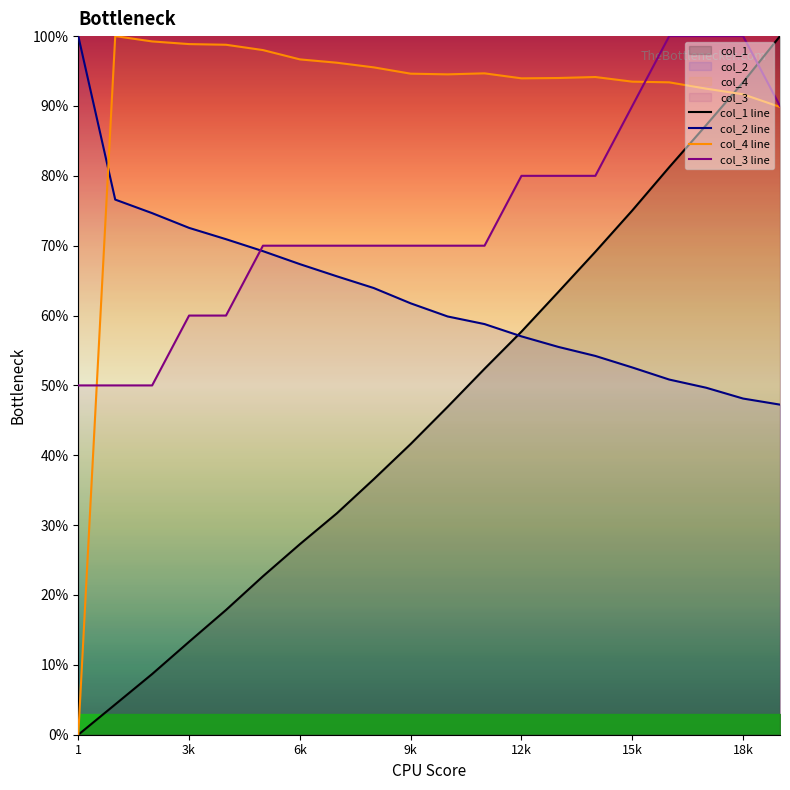

True or false: col_3 has a value of 98.2 at 5001.

False